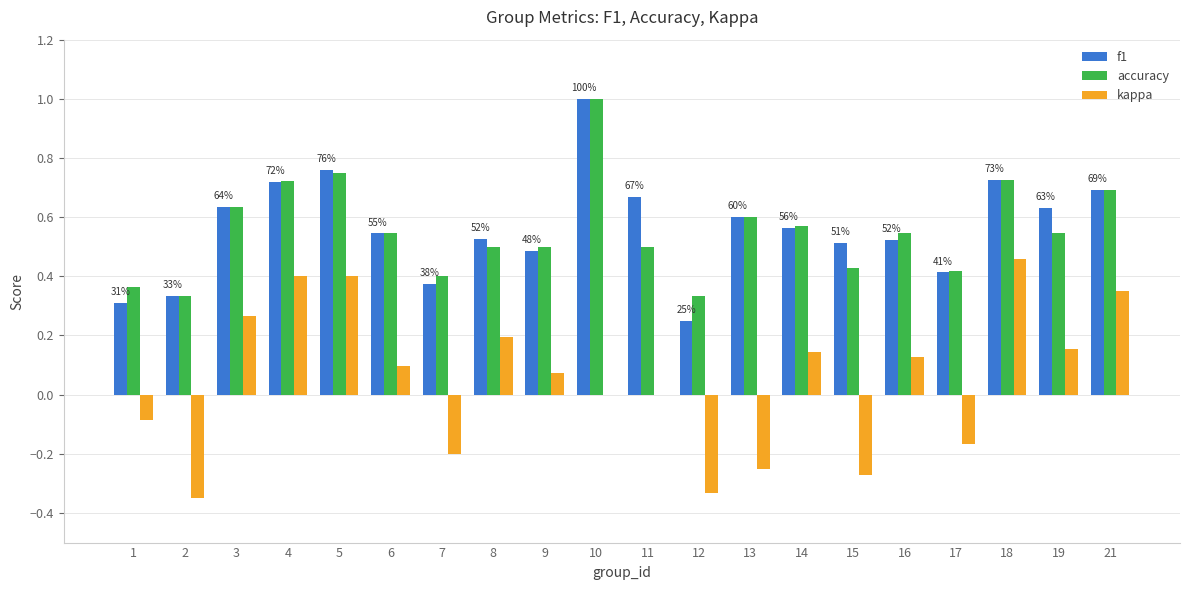

What is the sum of all f1 values?

11.3